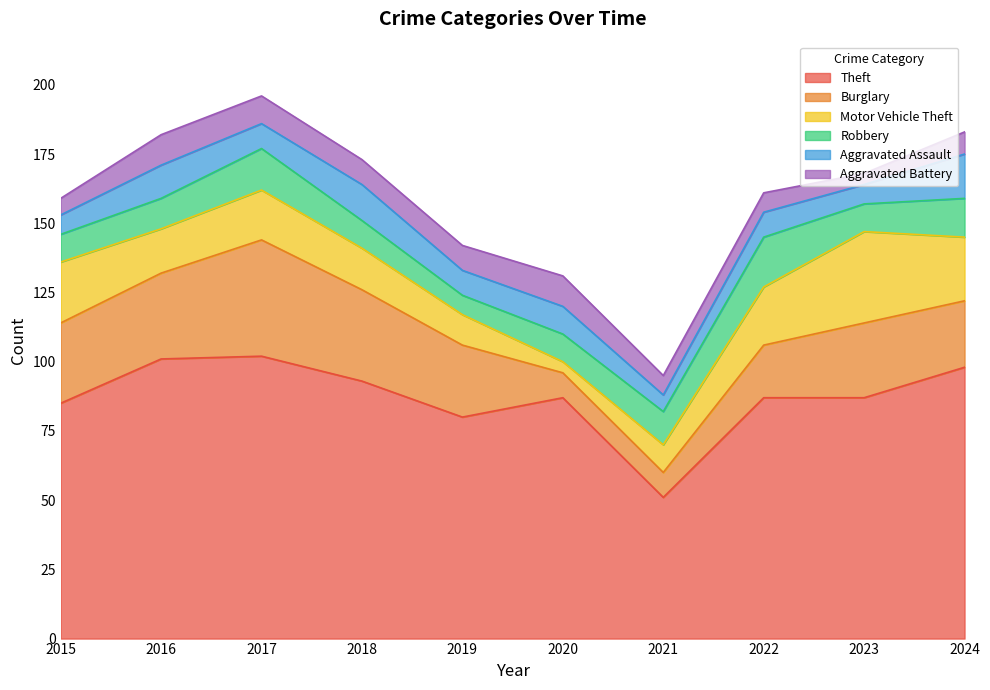

Reading left to right, extract all data points from this chart.

Theft: 85	101	102	93	80	87	51	87	87	98
Burglary: 29	31	42	33	26	9	9	19	27	24
Motor Vehicle Theft: 22	16	18	15	11	4	10	21	33	23
Robbery: 10	11	15	10	7	10	12	18	10	14
Aggravated Assault: 7	12	9	13	9	10	6	9	7	16
Aggravated Battery: 6	11	10	9	9	11	7	7	4	8